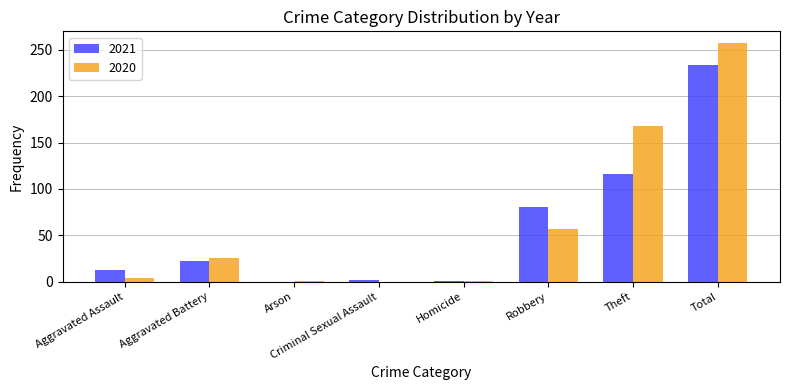

Is the value of 2021 at Theft greater than the value of 2020 at Homicide?

Yes